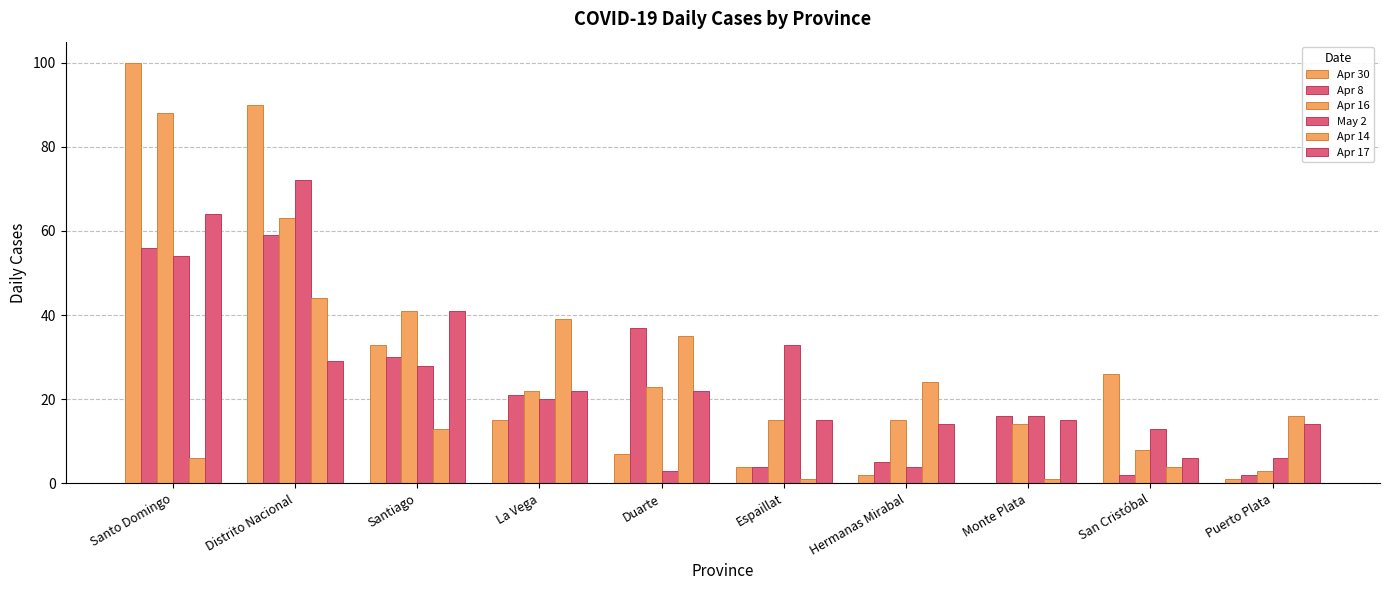

Are the bars horizontal?

No